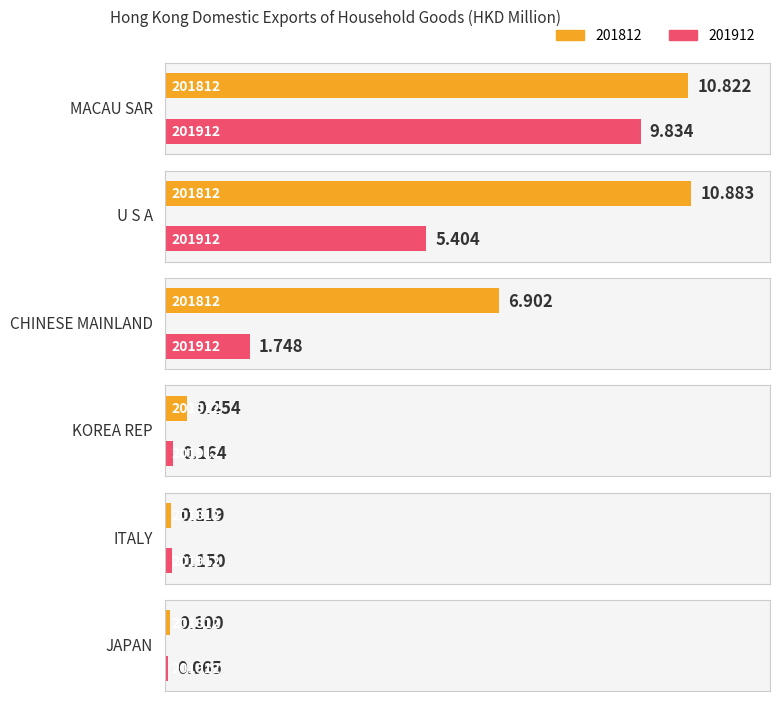

What is the difference between the second highest and minimum values in the 201812 series?

10.7